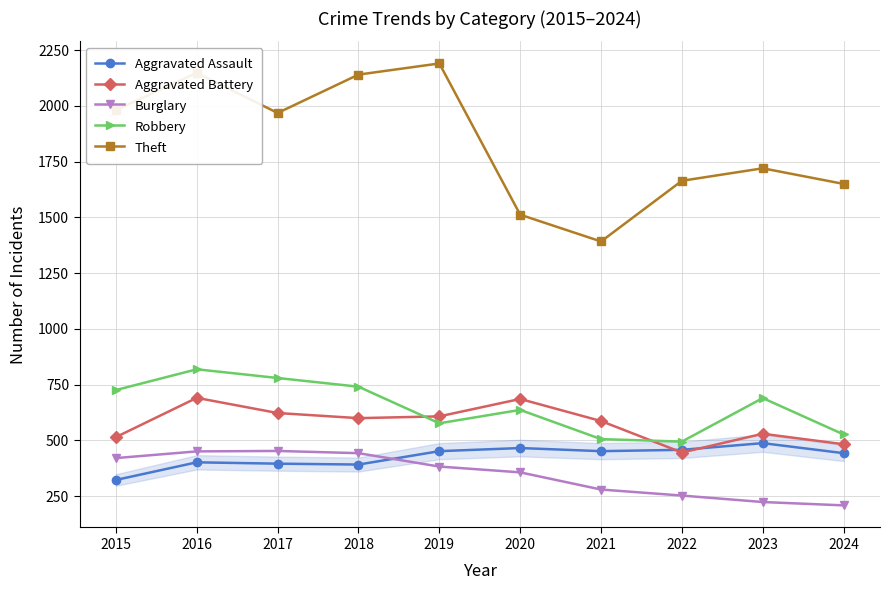

What are all the series names shown in the legend?

Aggravated Assault, Aggravated Battery, Burglary, Robbery, Theft